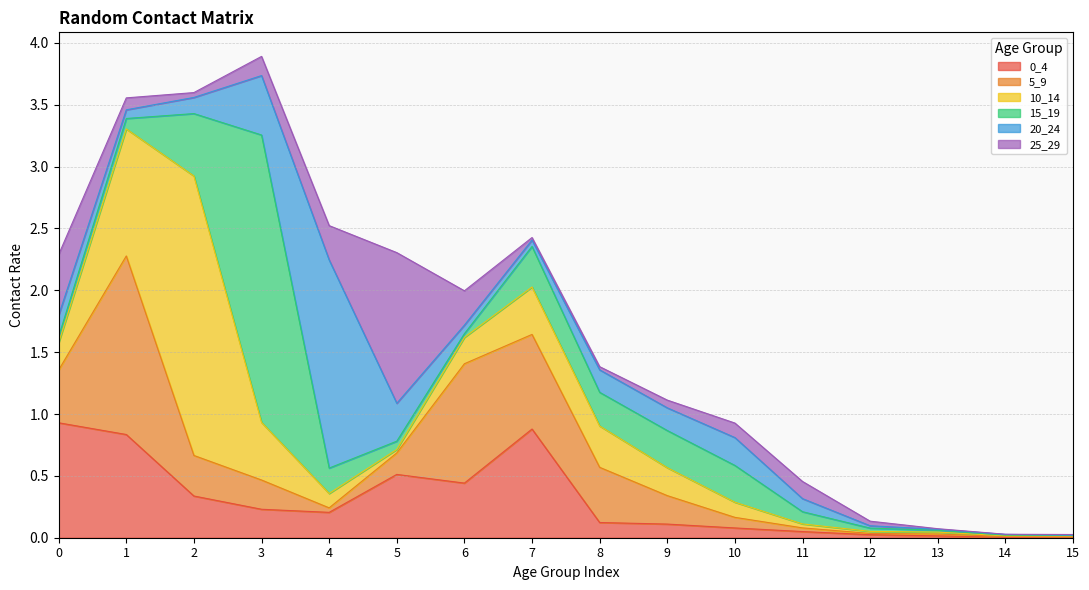

How many interior local valleys does the 5_9 series have?

2